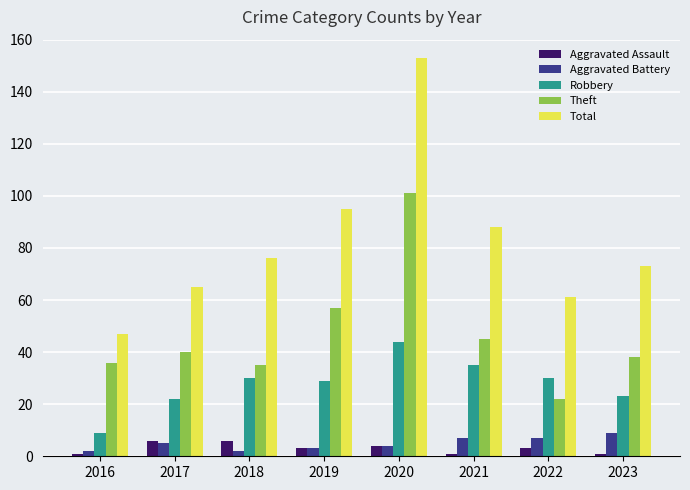

What is the sum of all Robbery values?

222